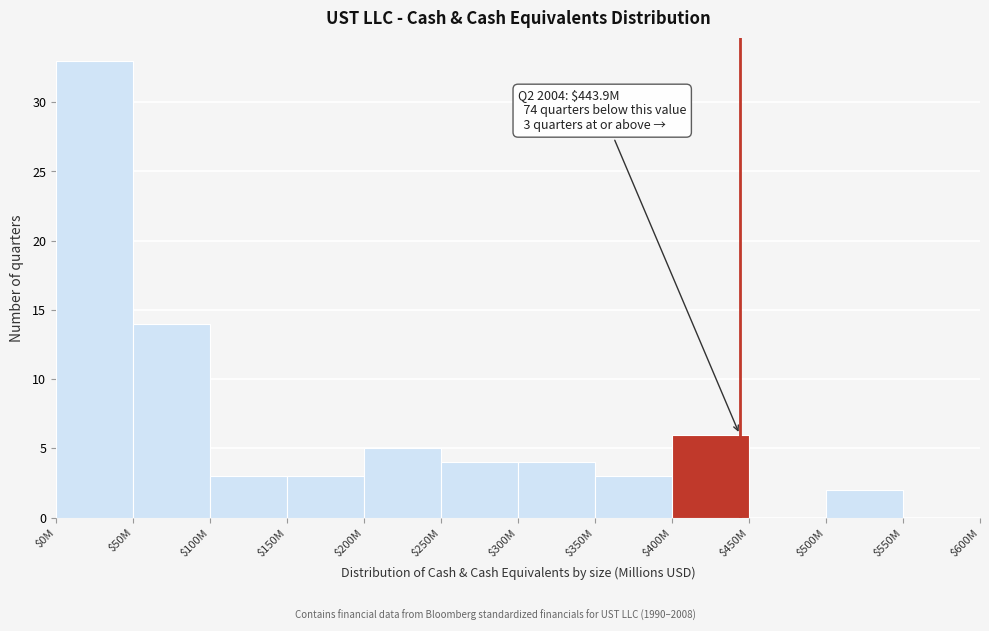

The chart shows a value of 3 at $100M. True or false?

True